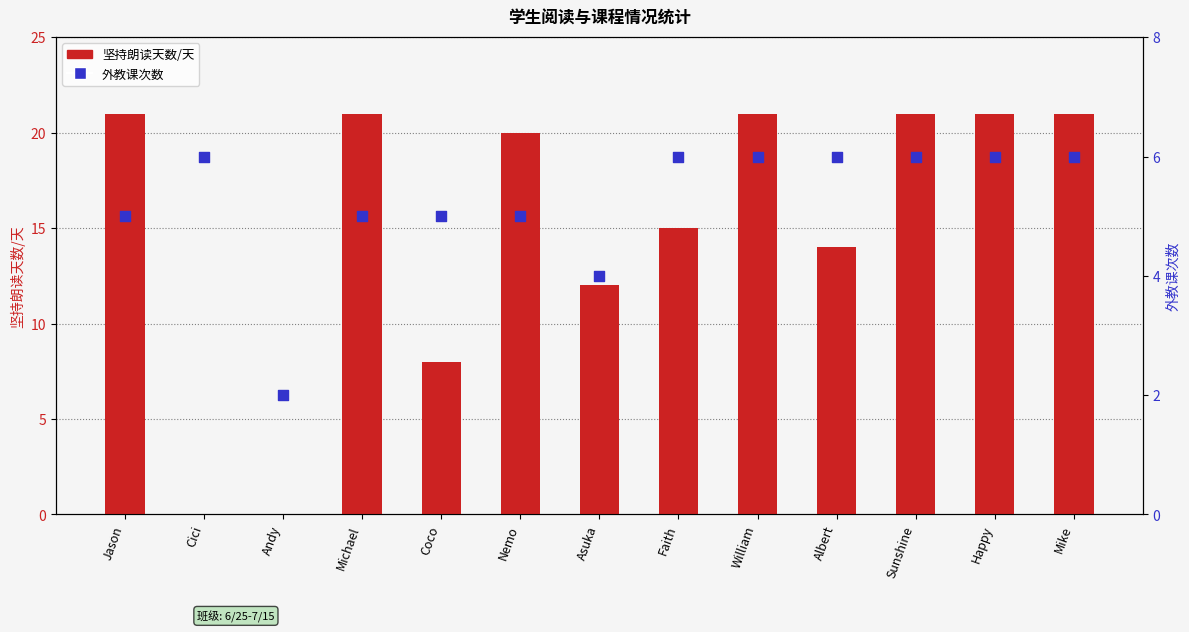

Is the value of 坚持朗读天数/天 at Andy greater than the value of 外教课次数 at Jason?

No